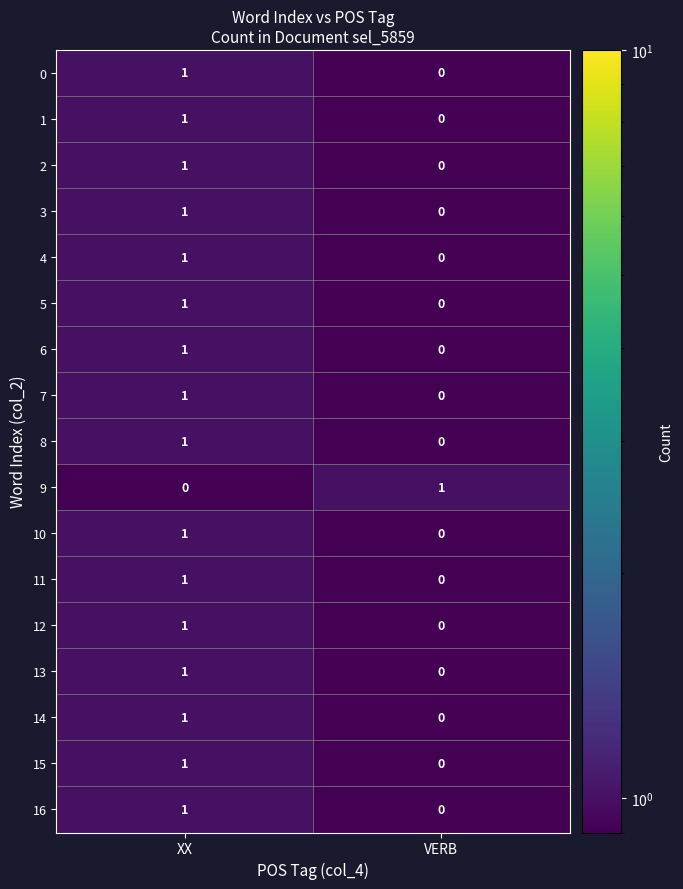

True or false: 3 has a value of 0 at VERB.

True